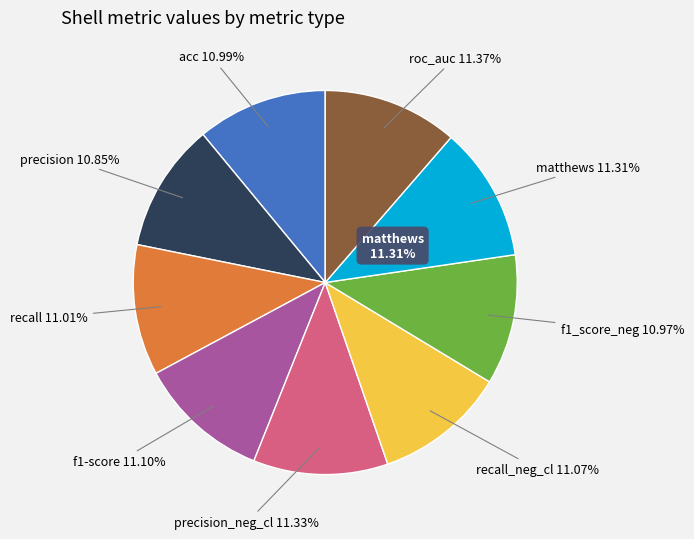

To the nearest percent, what percentage of the pie is f1_score_neg?

11%